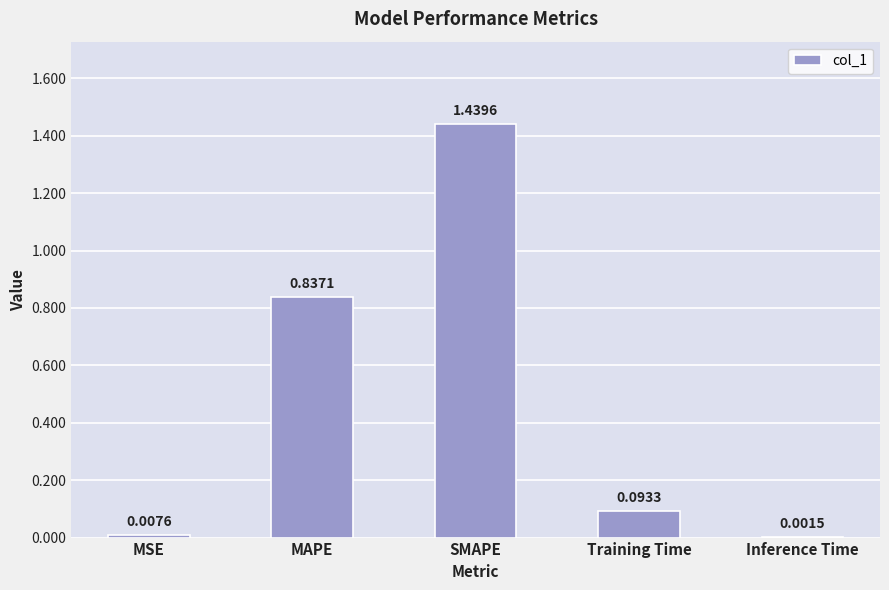

Are the bars grouped side by side (vs. stacked)?

No